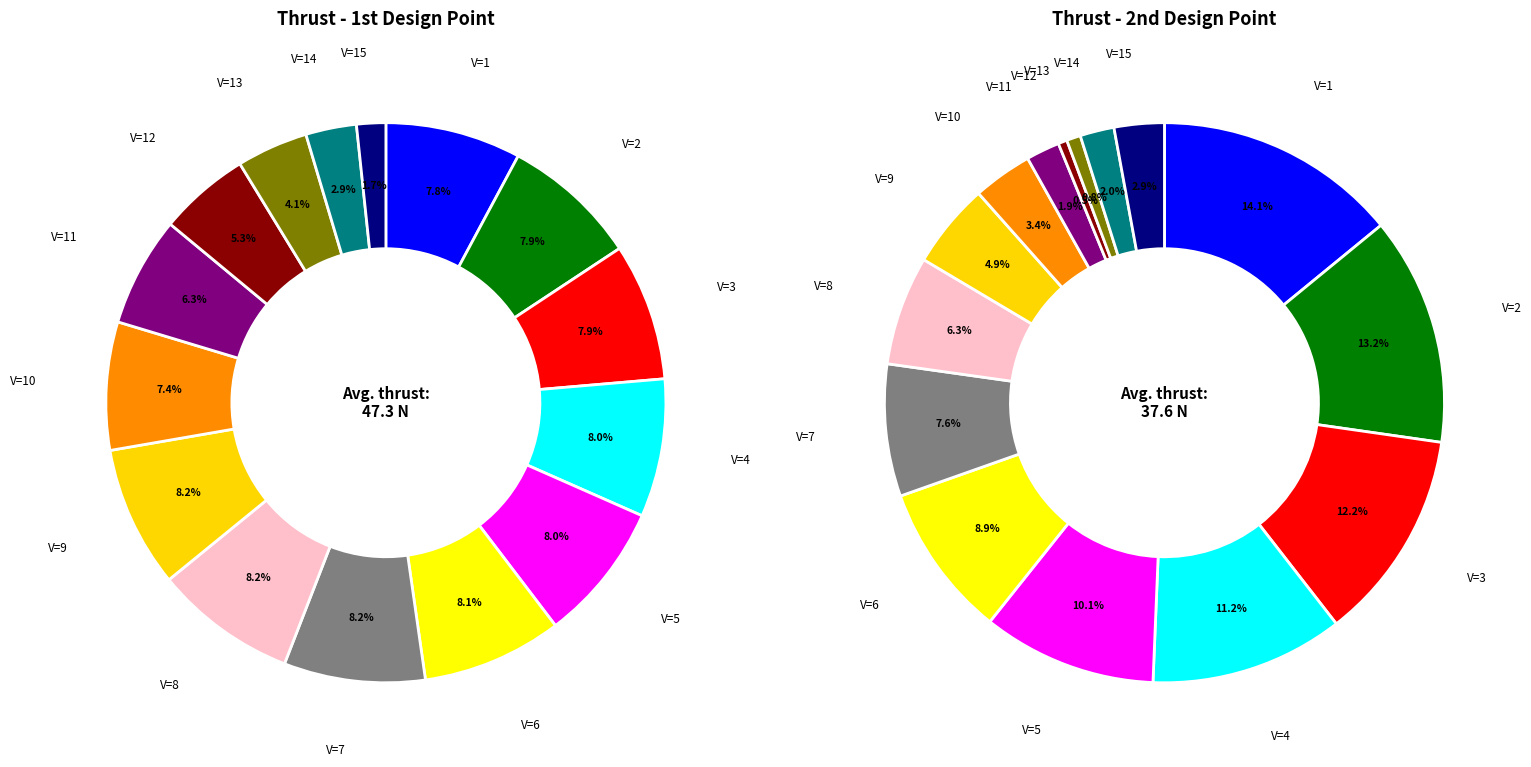

How many segments does this pie chart have?

15